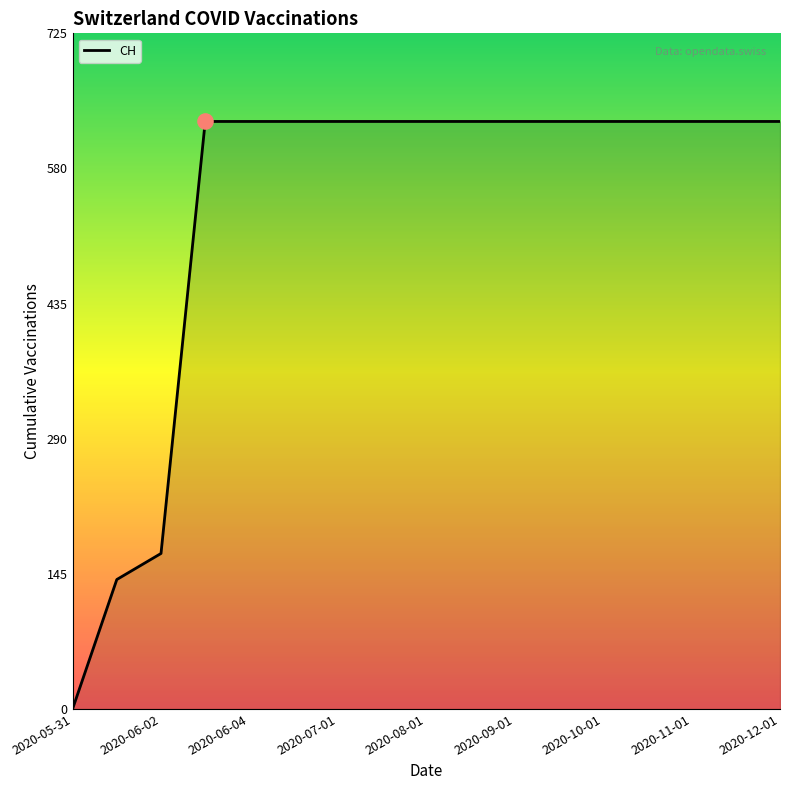

What is the difference between the maximum and minimum values?

631